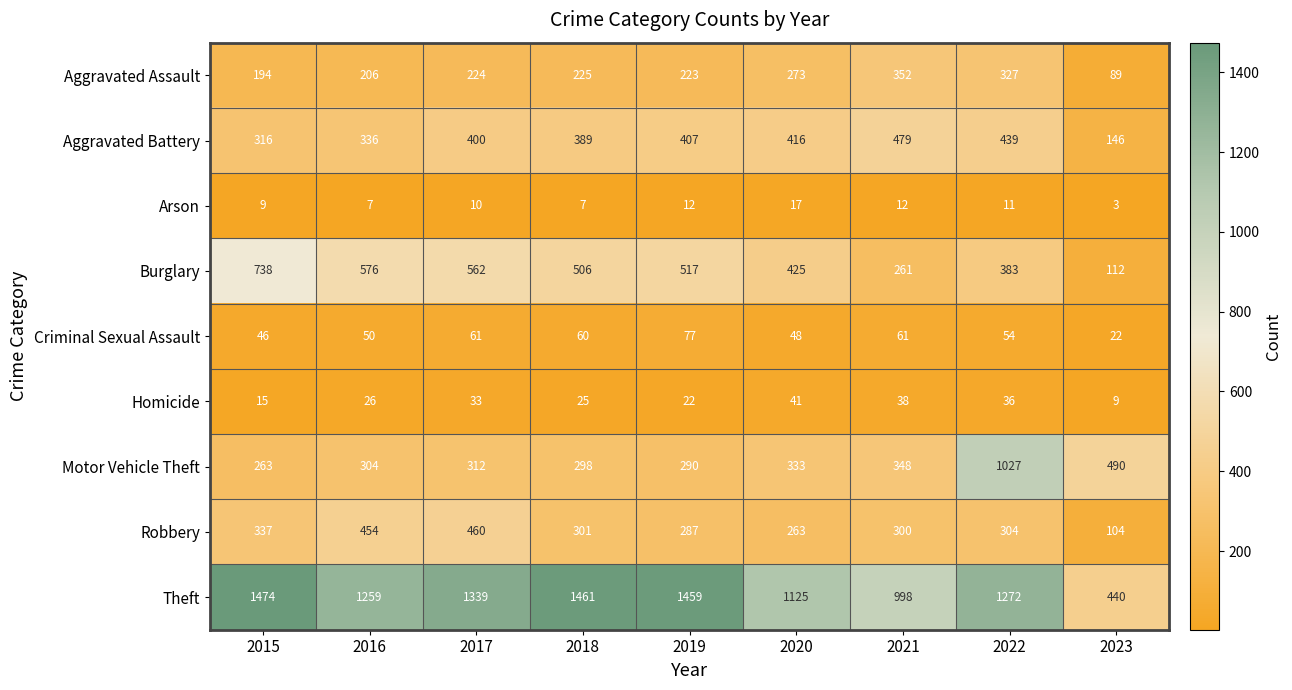

Which series has the largest total across all categories?

Theft